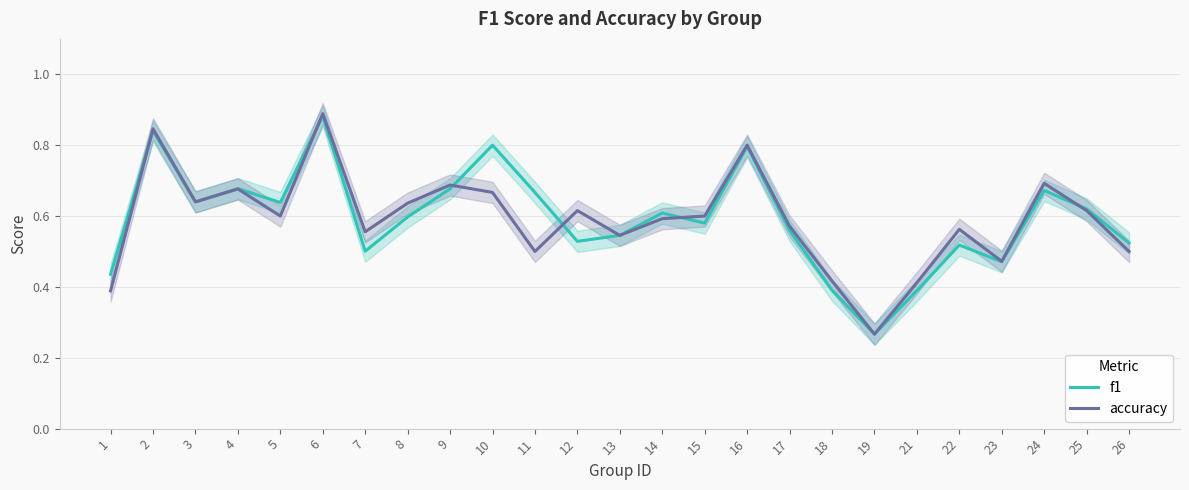

What value does the accuracy series have at 12?

0.6